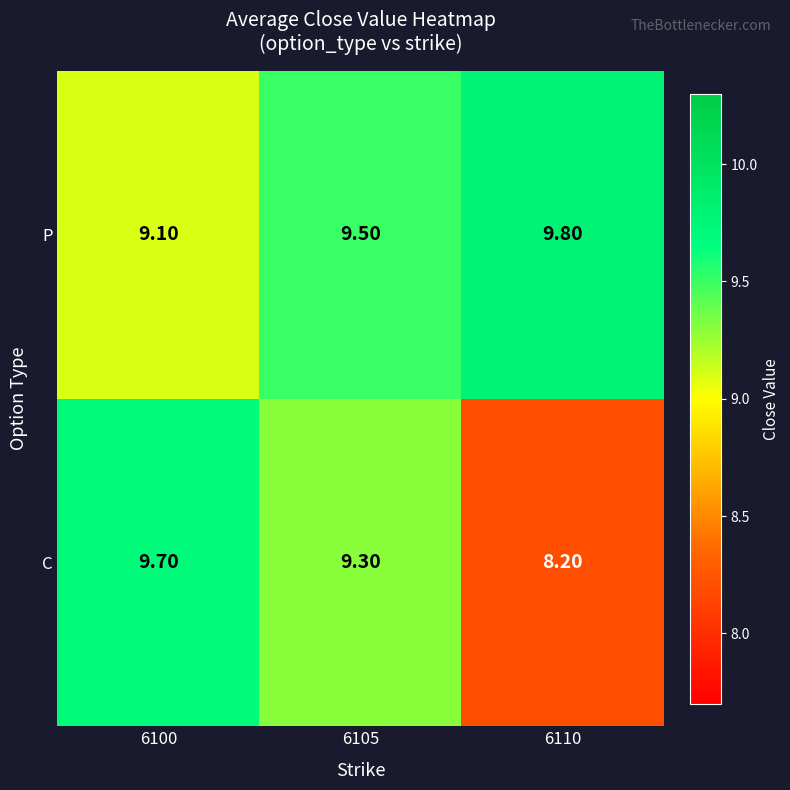

Which series changed the most between 6100 and 6110?

C